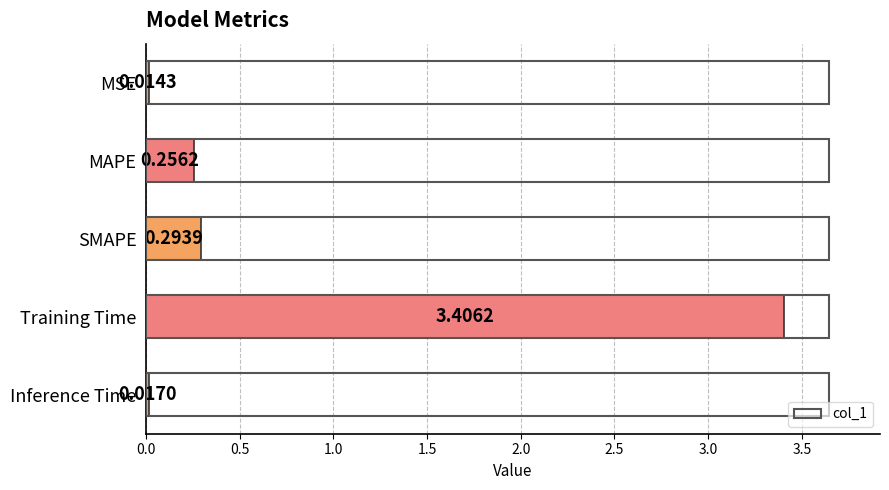

Rank the categories by value from highest to lowest.

Training Time, SMAPE, MAPE, Inference Time, MSE